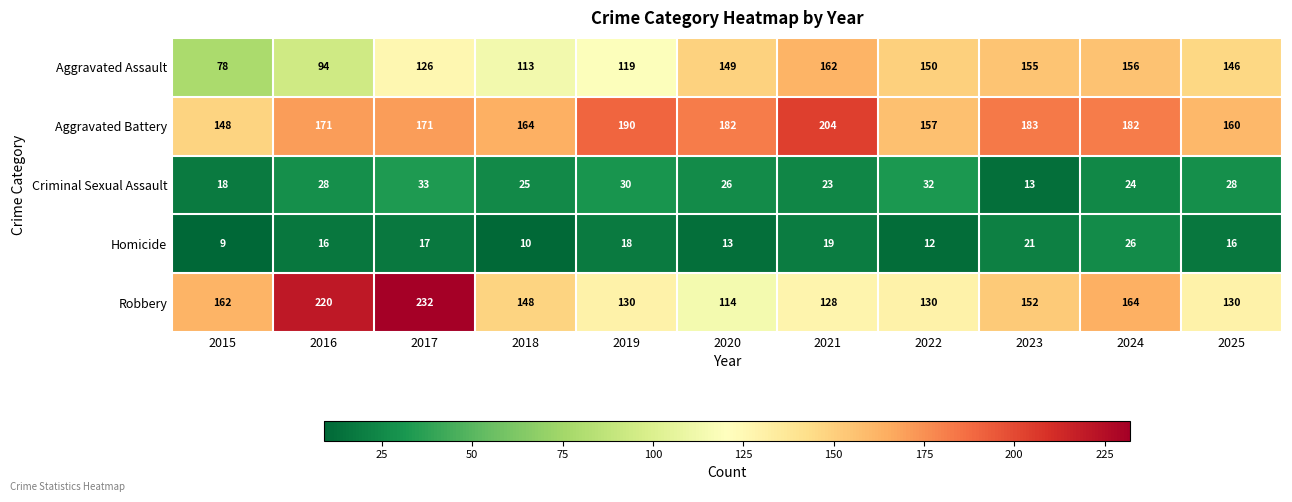

What is the sum of all Criminal Sexual Assault values?

280